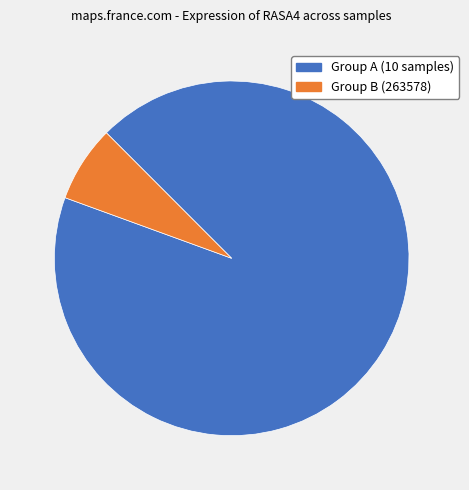

Is there any slice that represents more than half of the pie?

Yes